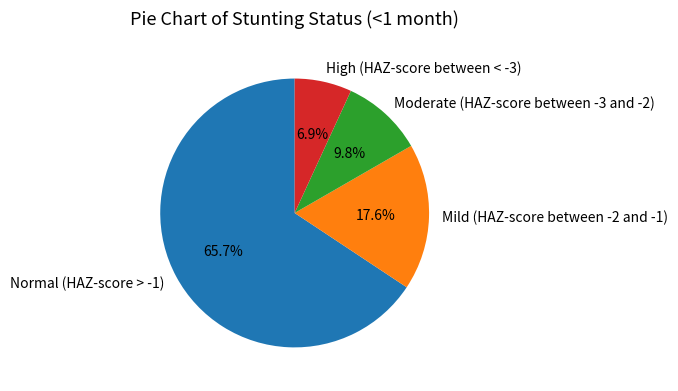

Rank the categories by value from lowest to highest.

High (HAZ-score between < -3), Moderate (HAZ-score between -3 and -2), Mild (HAZ-score between -2 and -1), Normal (HAZ-score > -1)